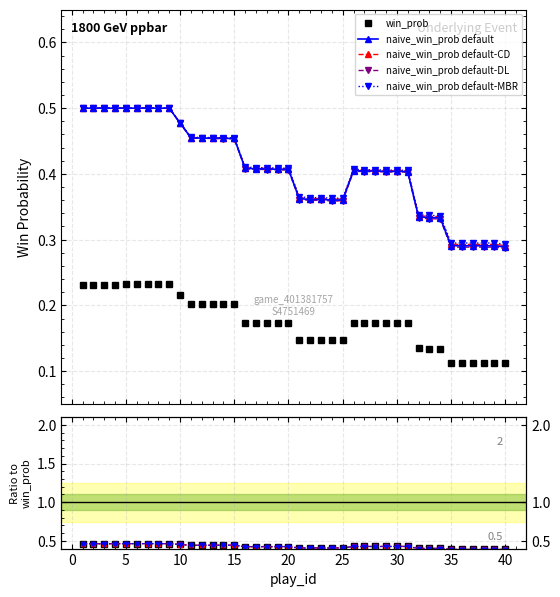

True or false: win_prob and naive_win_prob default intersect in this chart.

False